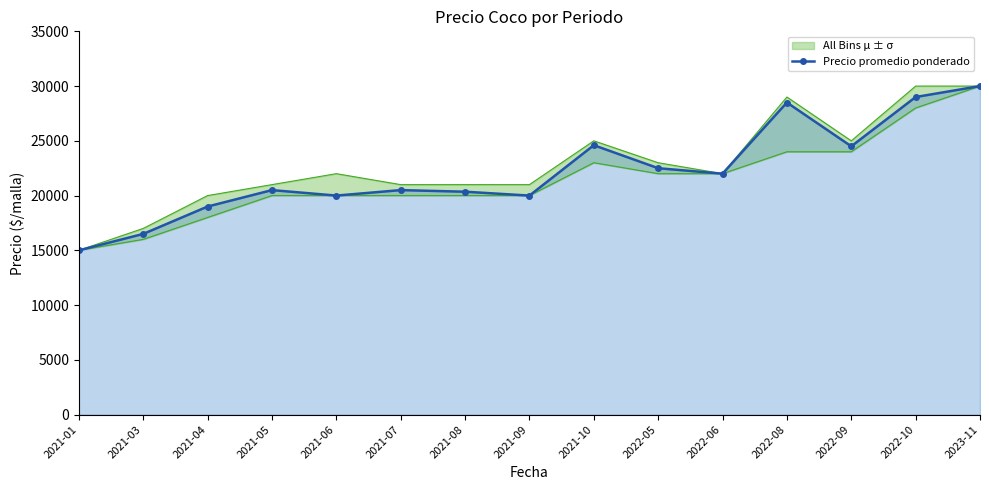

List the labels in order of value, largest first.

2023-11, 2022-10, 2022-08, 2021-10, 2022-09, 2022-05, 2022-06, 2021-05, 2021-07, 2021-08, 2021-06, 2021-09, 2021-04, 2021-03, 2021-01